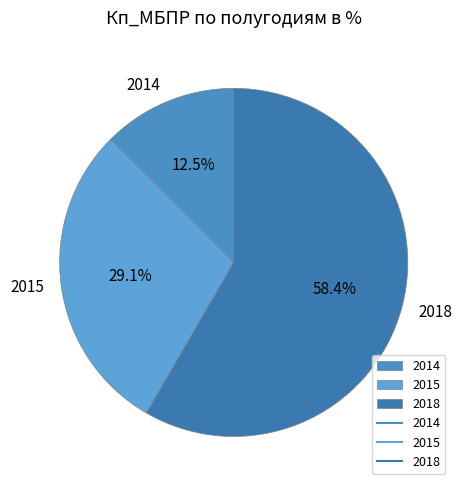

To the nearest percent, what is the difference between the 2014 and 2015 slice percentages?

17%